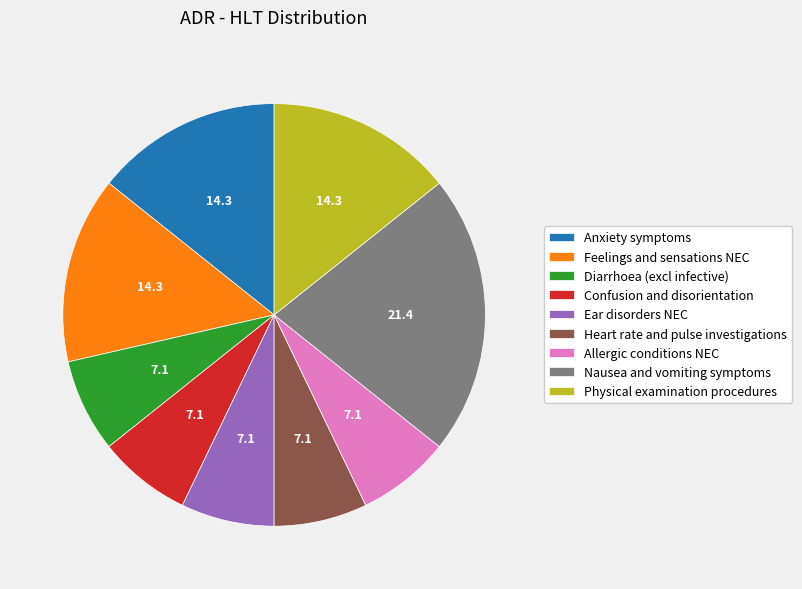

Which category has the biggest portion of the pie?

Nausea and vomiting symptoms